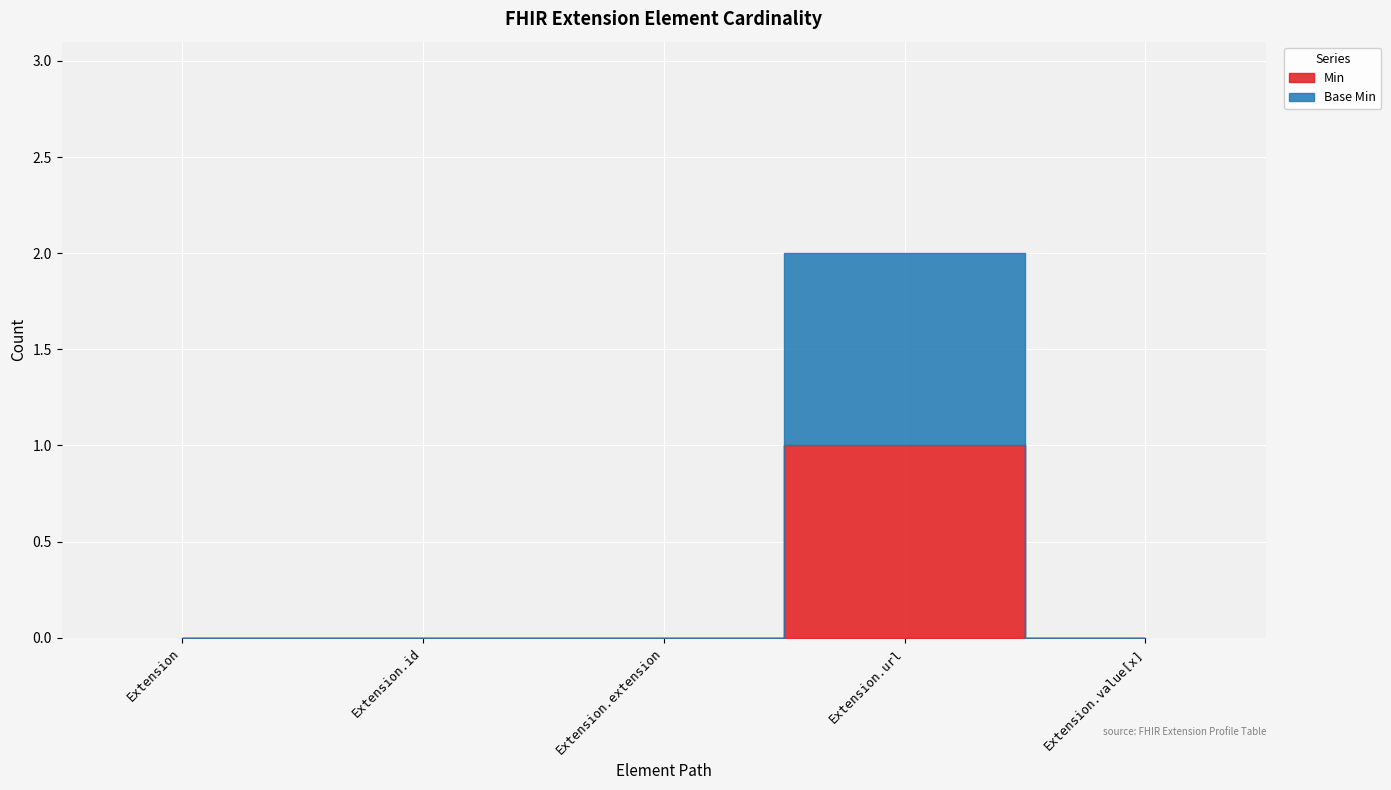

How many Min values are between 0 and 1?

5